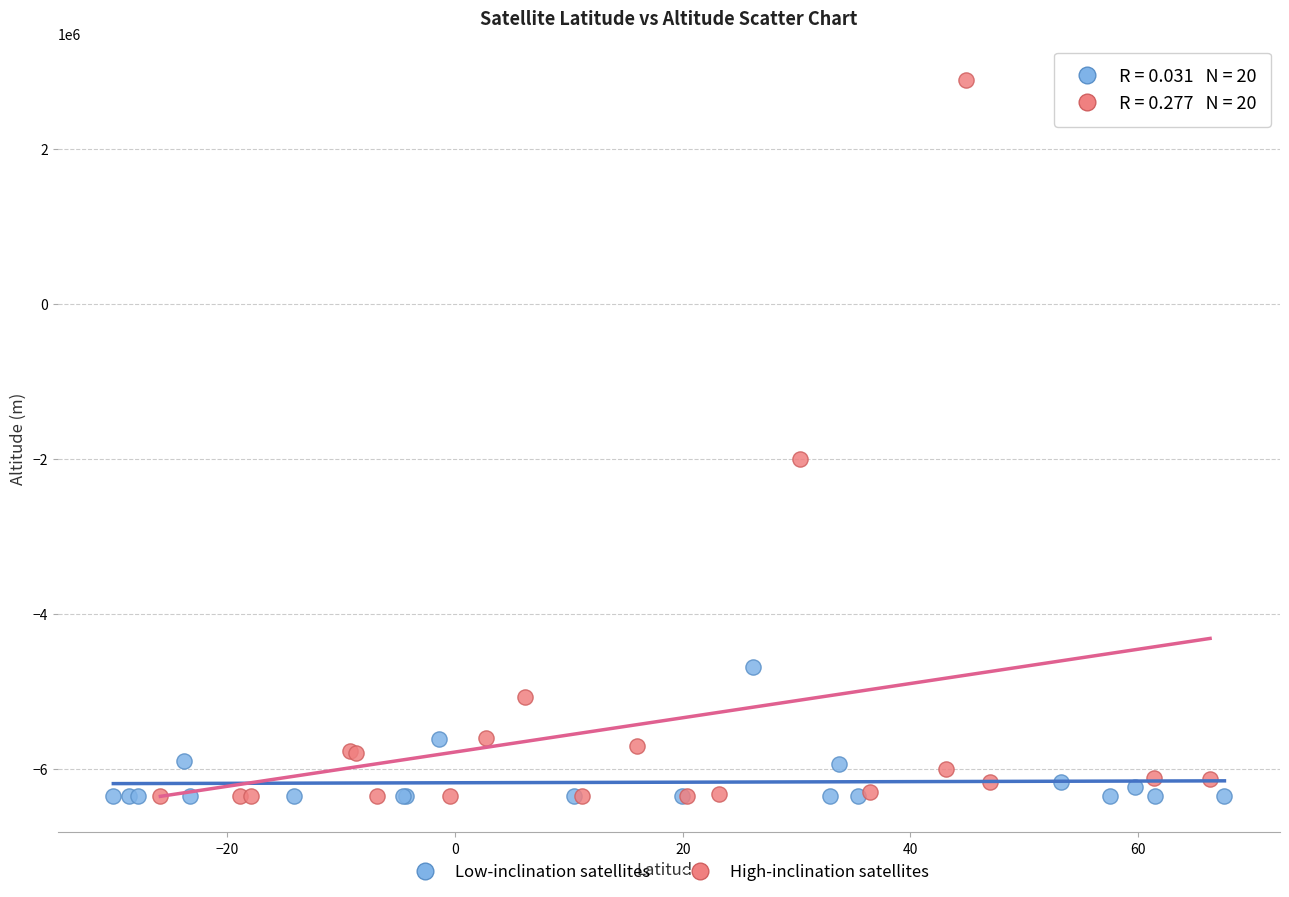

Which series has the widest spread of Y values?

High-inclination satellites